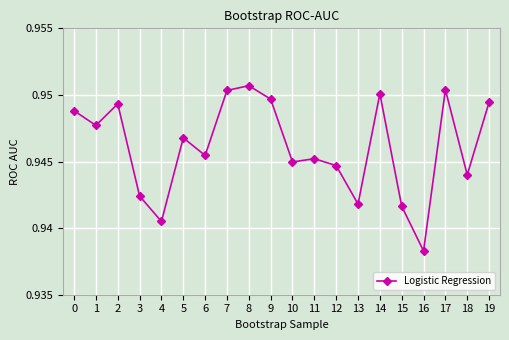

Which label corresponds to the largest value in the chart?

8